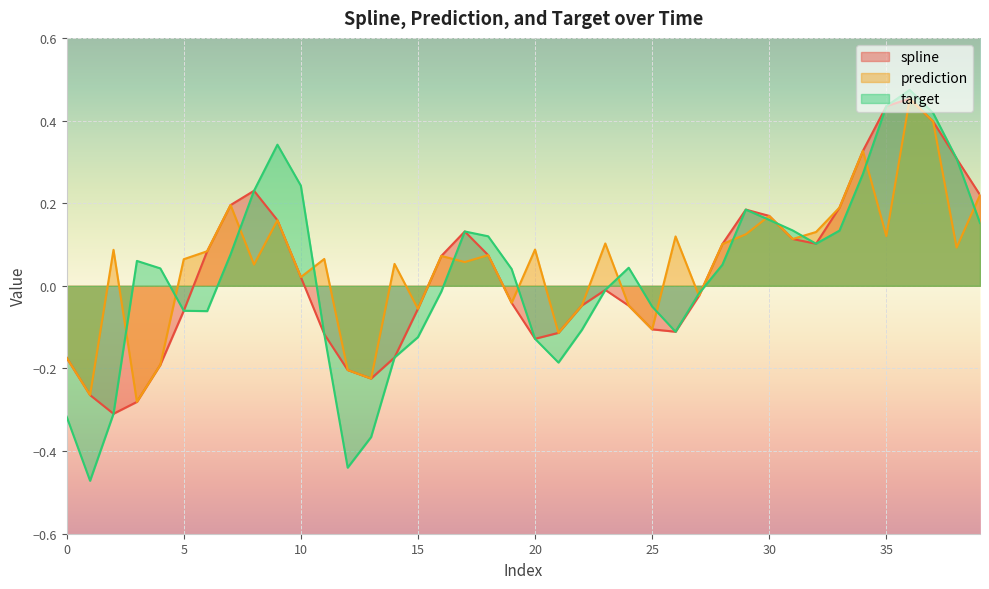

List the series in order of their overall mean, lowest first.

target, spline, prediction